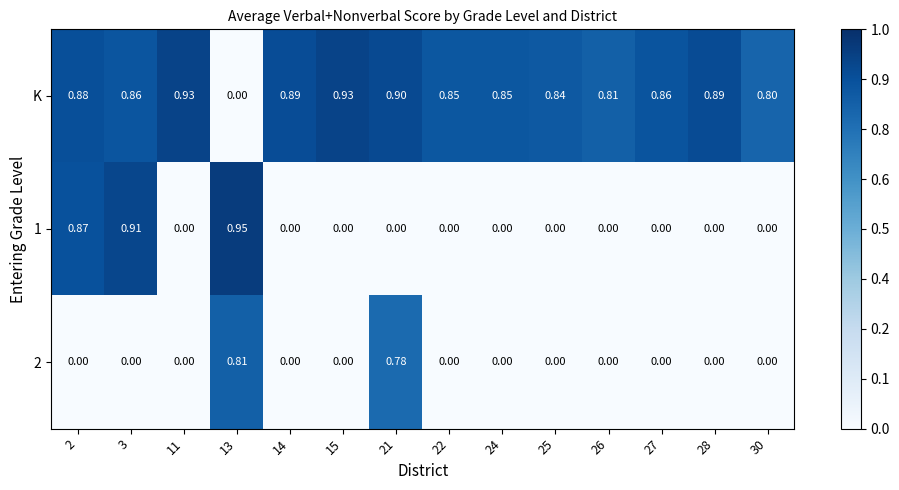

What is the total value across all series at 14?

0.9